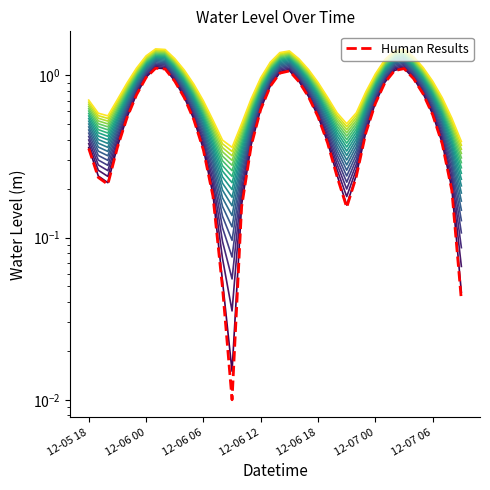

List the labels in order of value, largest first.

2023-12-06 01:00:00, 2023-12-07 03:00:00, 2023-12-06 02:00:00, 2023-12-07 02:00:00, 2023-12-06 15:00:00, 2023-12-06 14:00:00, 2023-12-06 00:00:00, 2023-12-07 04:00:00, 2023-12-06 03:00:00, 2023-12-06 16:00:00, 2023-12-07 01:00:00, 2023-12-06 13:00:00, 2023-12-07 05:00:00, 2023-12-05 23:00:00, 2023-12-06 17:00:00, 2023-12-06 04:00:00, 2023-12-07 00:00:00, 2023-12-06 12:00:00, 2023-12-07 06:00:00, 2023-12-06 18:00:00, 2023-12-05 22:00:00, 2023-12-06 05:00:00, 2023-12-06 23:00:00, 2023-12-06 19:00:00, 2023-12-07 07:00:00, 2023-12-06 11:00:00, 2023-12-05 21:00:00, 2023-12-05 18:00:00, 2023-12-06 06:00:00, 2023-12-06 22:00:00, 2023-12-06 20:00:00, 2023-12-05 19:00:00, 2023-12-05 20:00:00, 2023-12-07 08:00:00, 2023-12-06 07:00:00, 2023-12-06 10:00:00, 2023-12-06 21:00:00, 2023-12-06 08:00:00, 2023-12-07 09:00:00, 2023-12-06 09:00:00